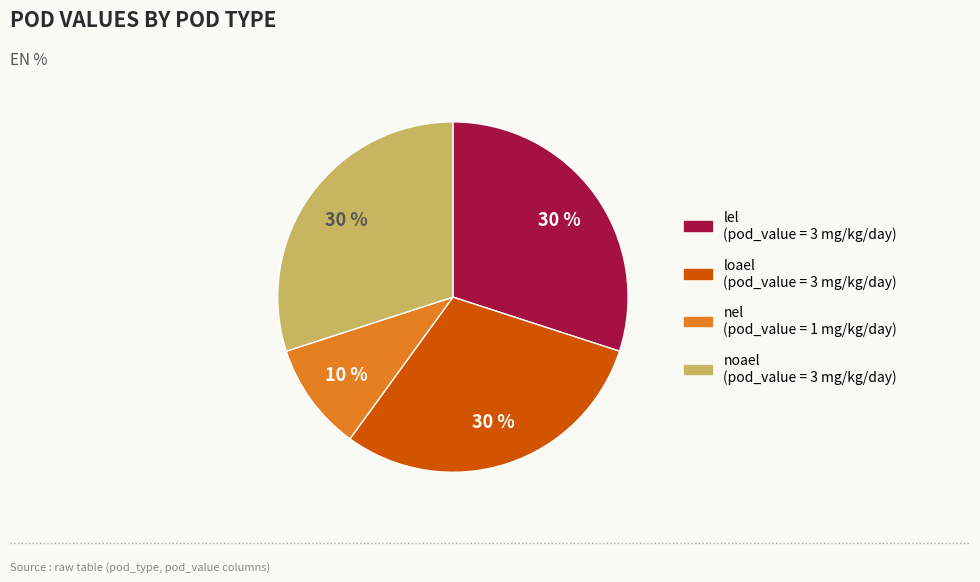

Which slice is the smallest?

nel